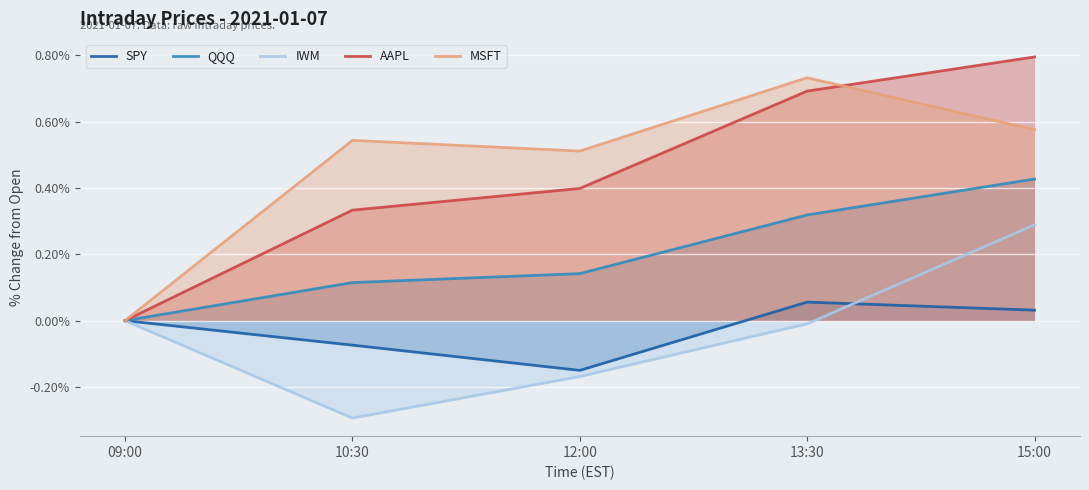

Which category has the lowest value in the AAPL series?

09:00